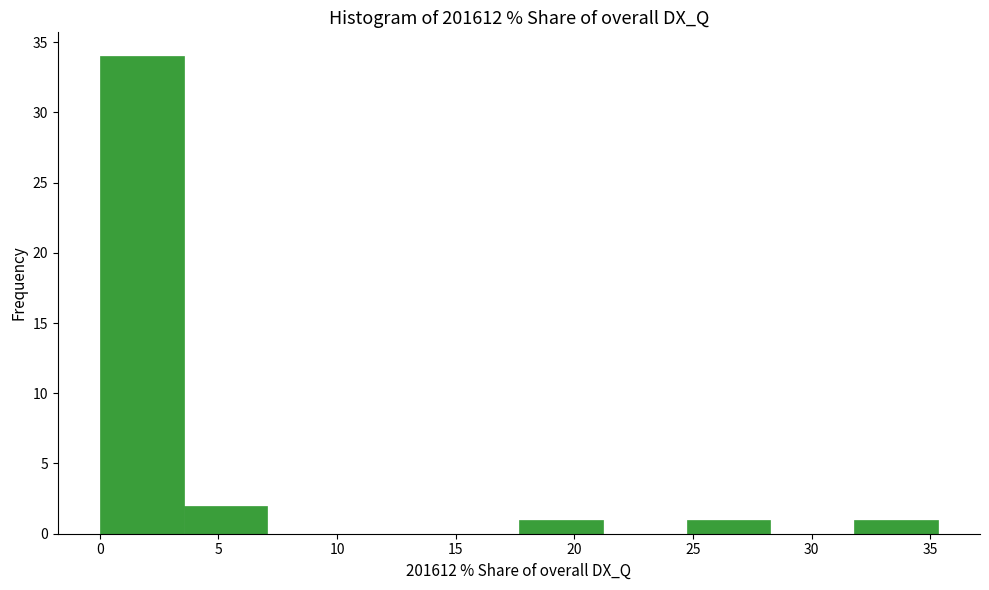

What is the height of the bar covering 32.0 to 35.5 on the x-axis? Neither the bar edges nor the heights are printed on the chart, so give them approximately, as read against the axes.

1